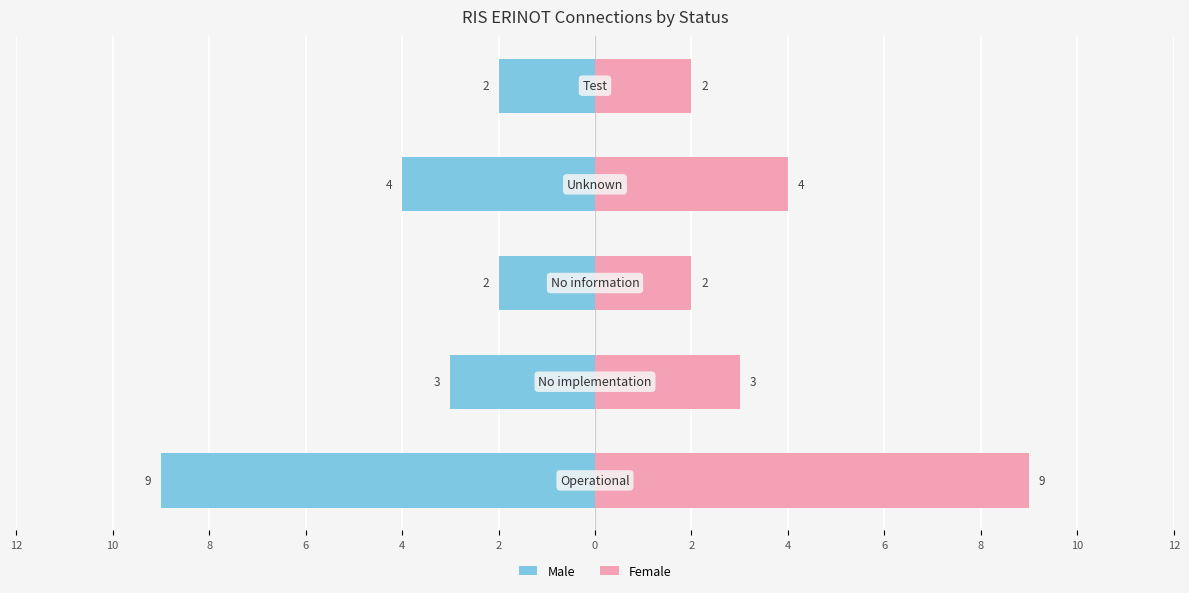

What is the value of the Left (Count) bar at the 4th from the left?

-4